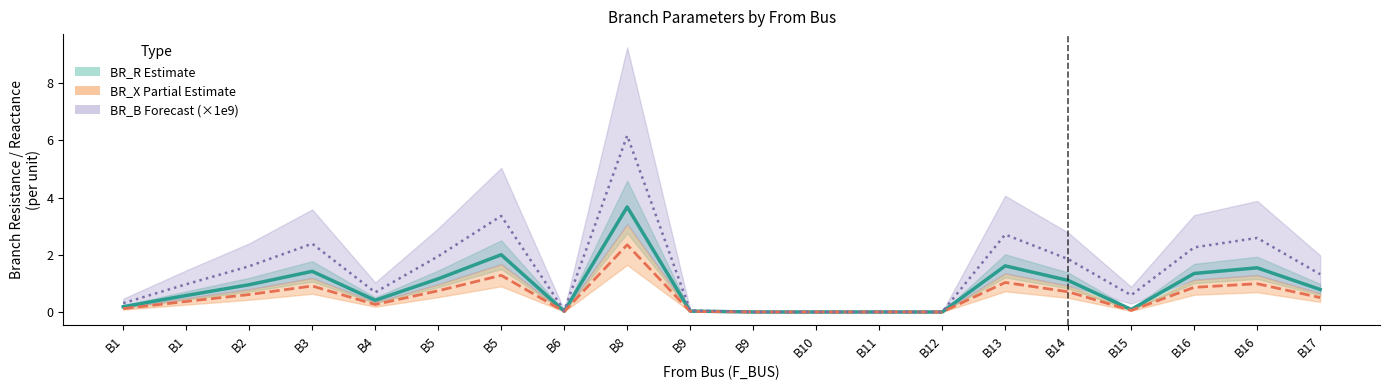

The BR_R (Estimate) series shows 0.0 at B9. True or false?

True